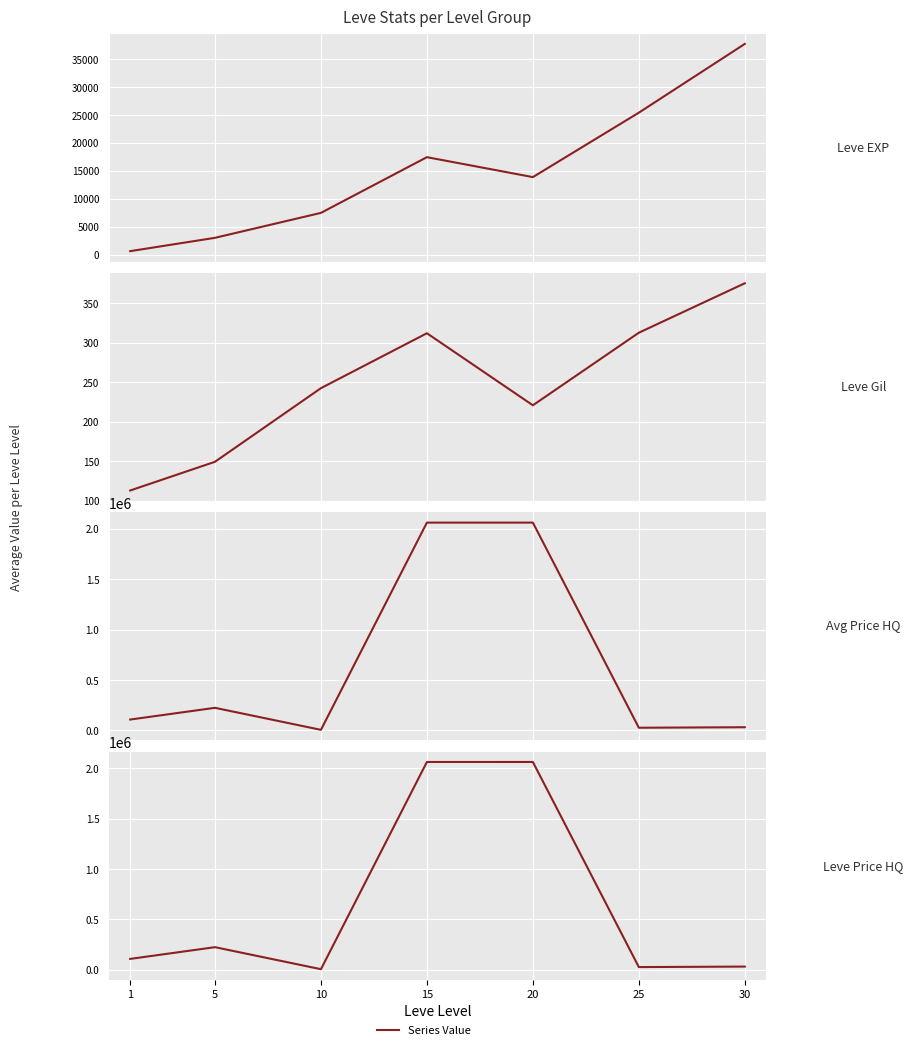

Rank the series at 20 from lowest to highest value.

Leve Gil, Leve EXP, currentAveragePriceHQ, LevePriceHQ